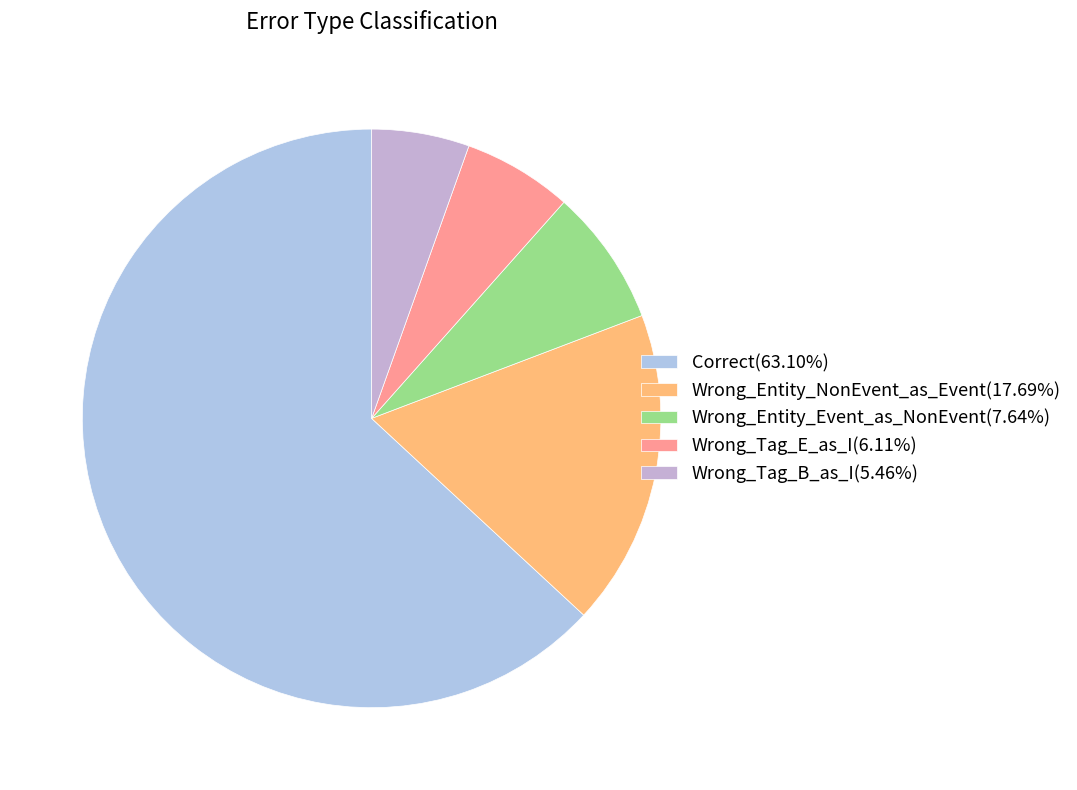

Is Correct the majority of the pie?

Yes